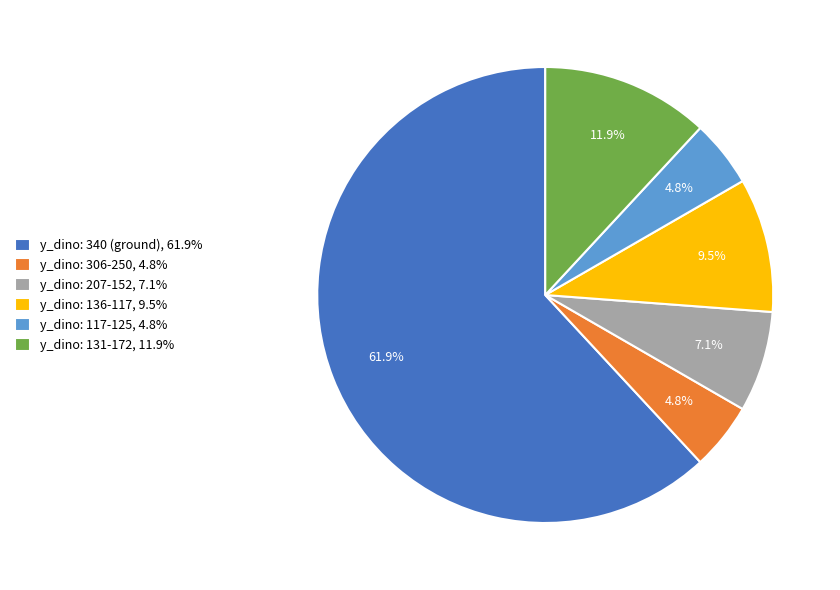

To the nearest percent, what is the difference between the largest and smallest slice percentages?

57%